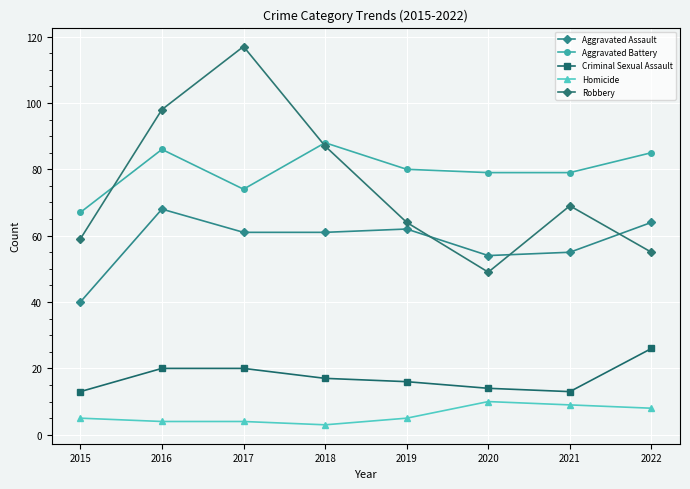

What value does the Criminal Sexual Assault series have at 2022, to the nearest 5?

25